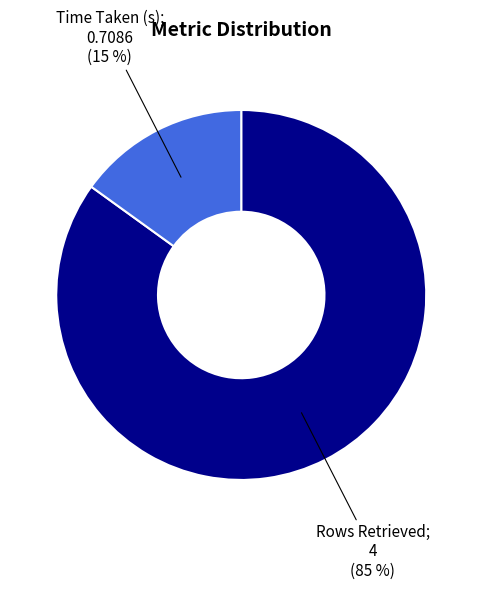

Is there a majority slice in this chart?

Yes